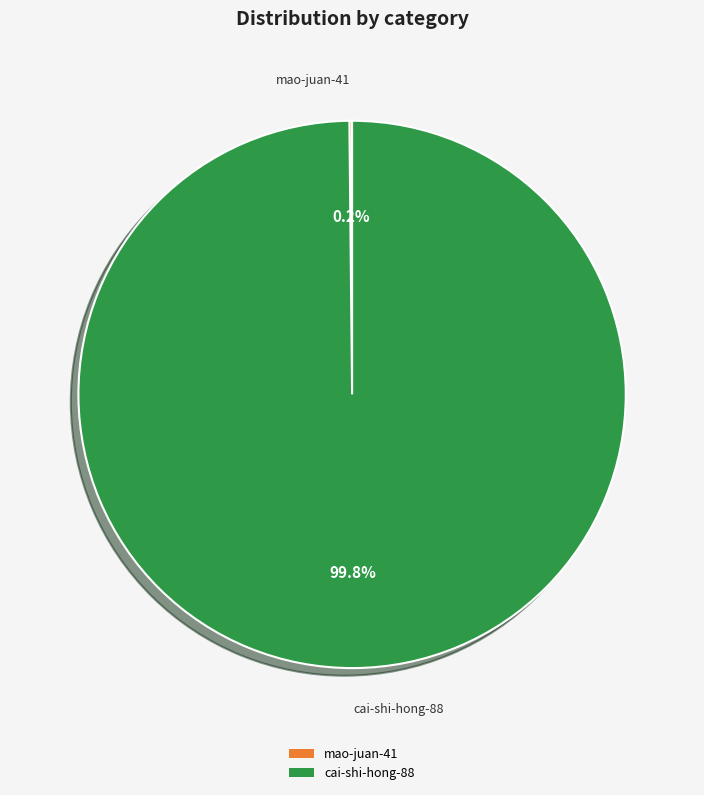

How much of the chart is everything except cai-shi-hong-88?

0.2%